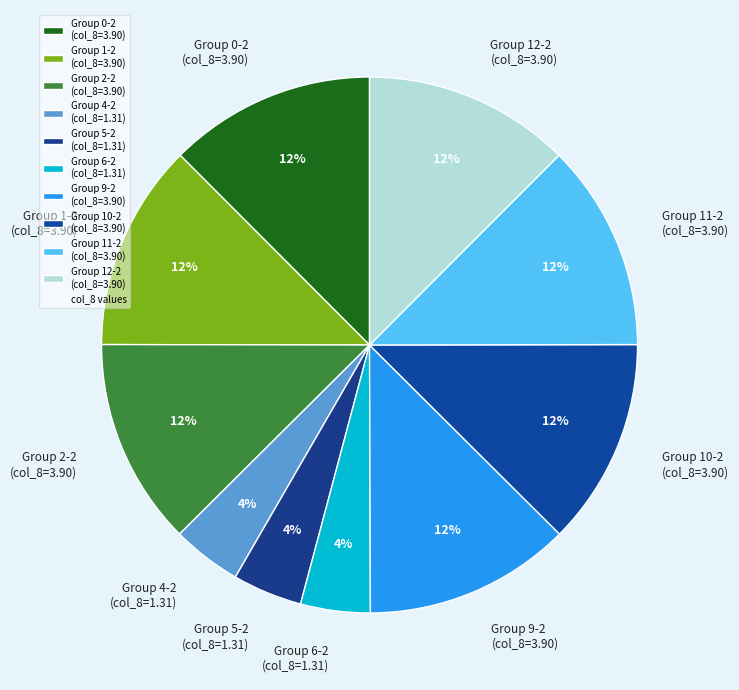

True or false: Group 6-2 (col_8=1.31) accounts for 4% of the total.

True